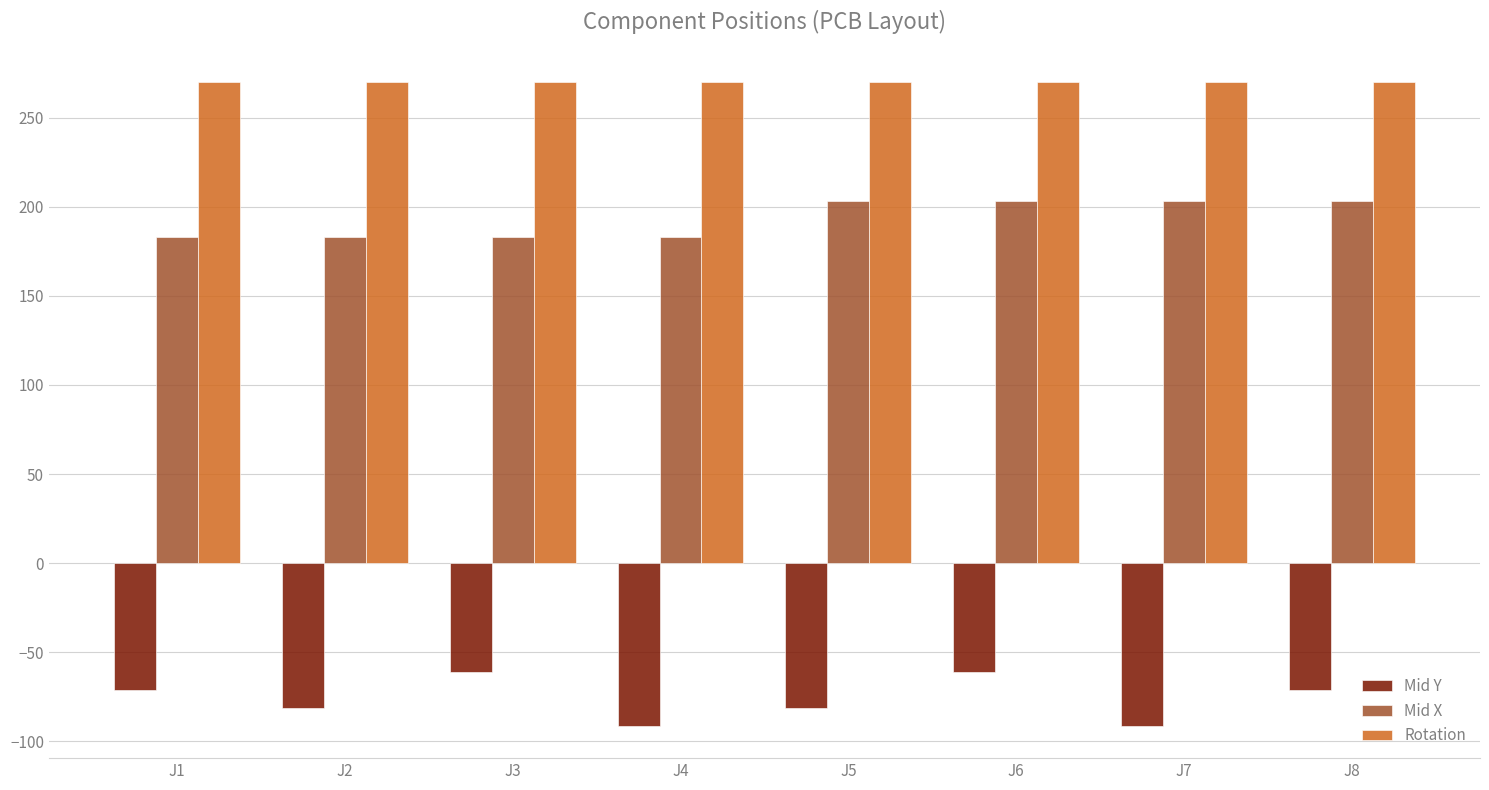

List the series in order of their overall mean, highest first.

Rotation, Mid X, Mid Y